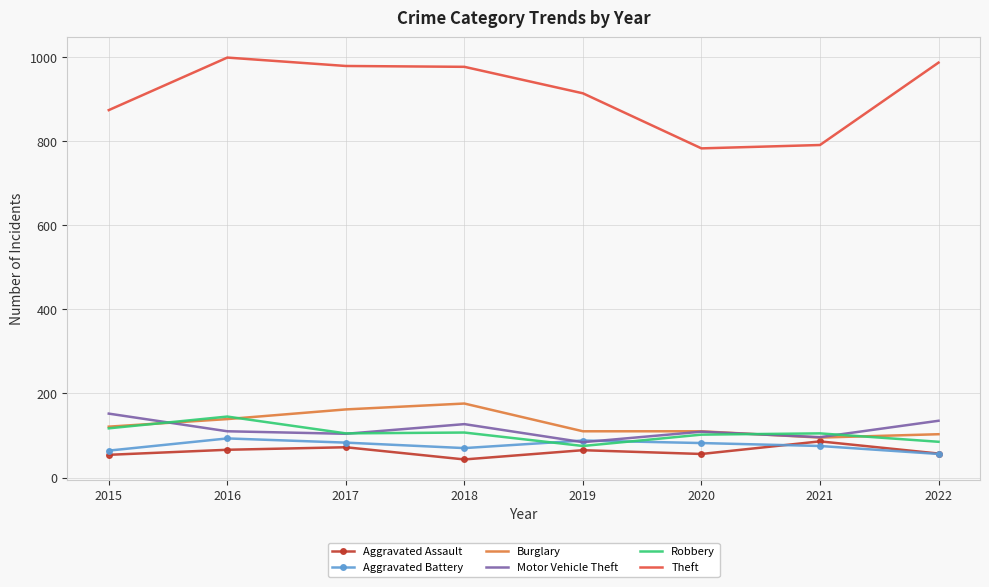

Which series has the largest total across all categories?

Theft